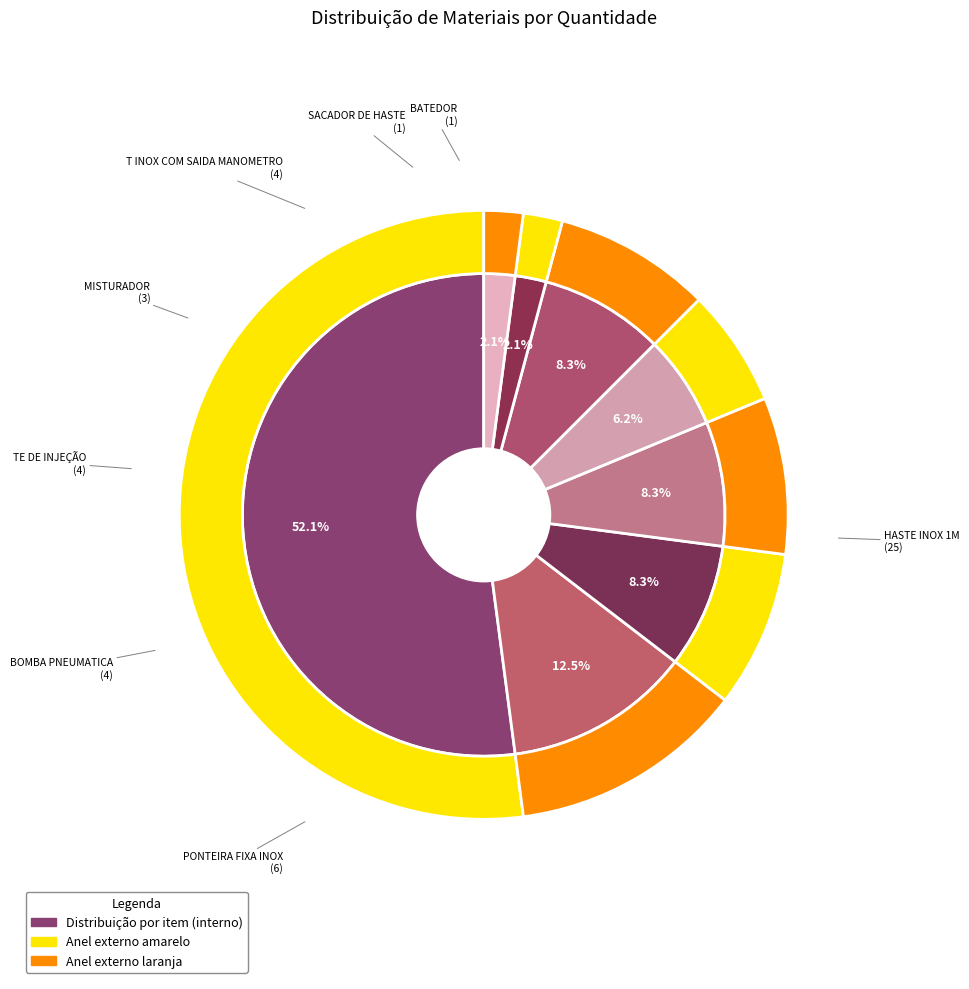

True or false: MISTURADOR accounts for 1% of the total.

False